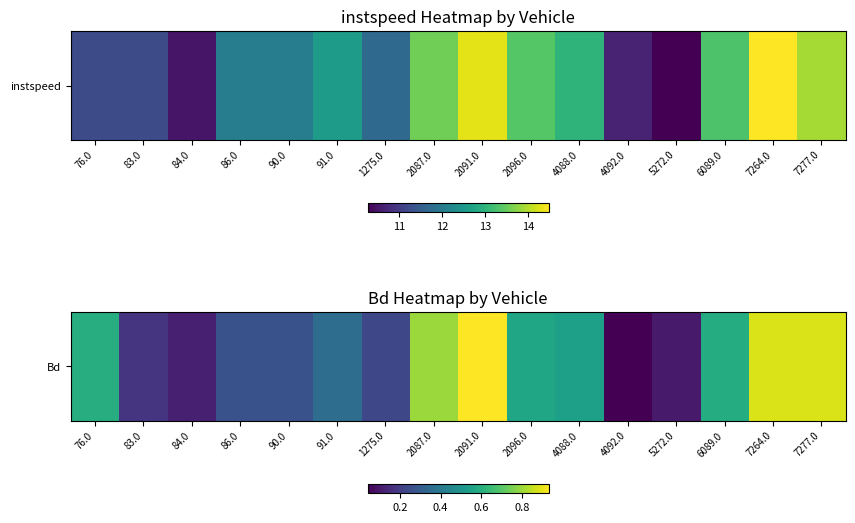

What is the change in value from 84.0 to 6089.0?

+0.5